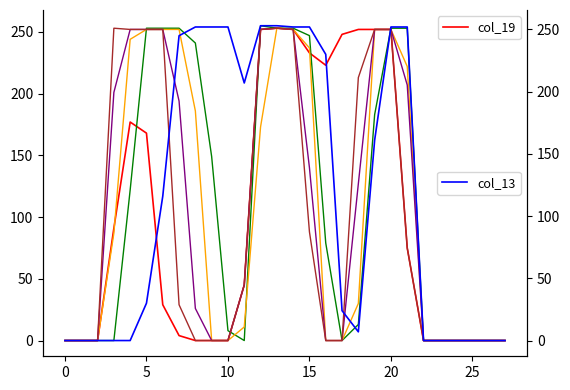

Reading left to right, list all the values displayed in this chart.

col_19: 0	0	0	91	177	168	29	4	0	0	0	45	252	253	252	233	223	248	252	252	252	75	0	0	0	0	0	0
col_15: 0	0	0	0	122	253	253	253	241	149	8	0	255	253	253	247	79	0	13	183	253	253	0	0	0	0	0	0
col_16: 0	0	0	87	244	252	252	252	186	0	0	11	173	253	252	237	0	0	30	252	252	222	0	0	0	0	0	0
col_17: 0	0	0	201	252	252	252	194	26	0	0	45	252	253	252	140	0	0	127	252	252	207	0	0	0	0	0	0
col_18: 0	0	0	253	252	252	252	29	0	0	0	45	252	253	252	88	0	0	213	252	252	75	0	0	0	0	0	0
col_13: 0	0	0	0	0	30	116	245	252	252	252	207	253	253	252	252	230	24	7	161	252	252	0	0	0	0	0	0